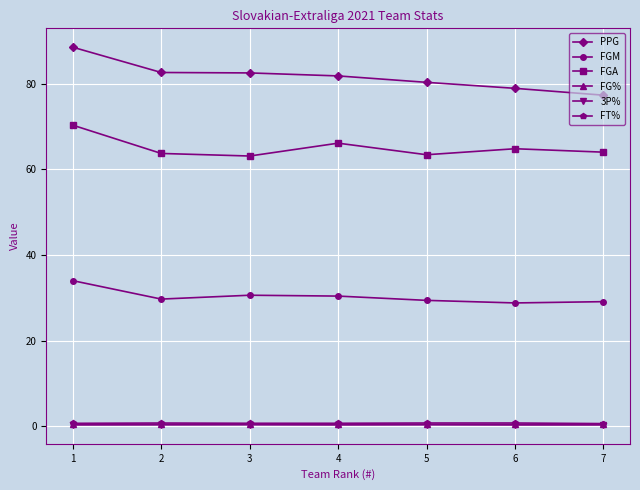

What is the value of the FGA point at the 6th from the left?

64.8